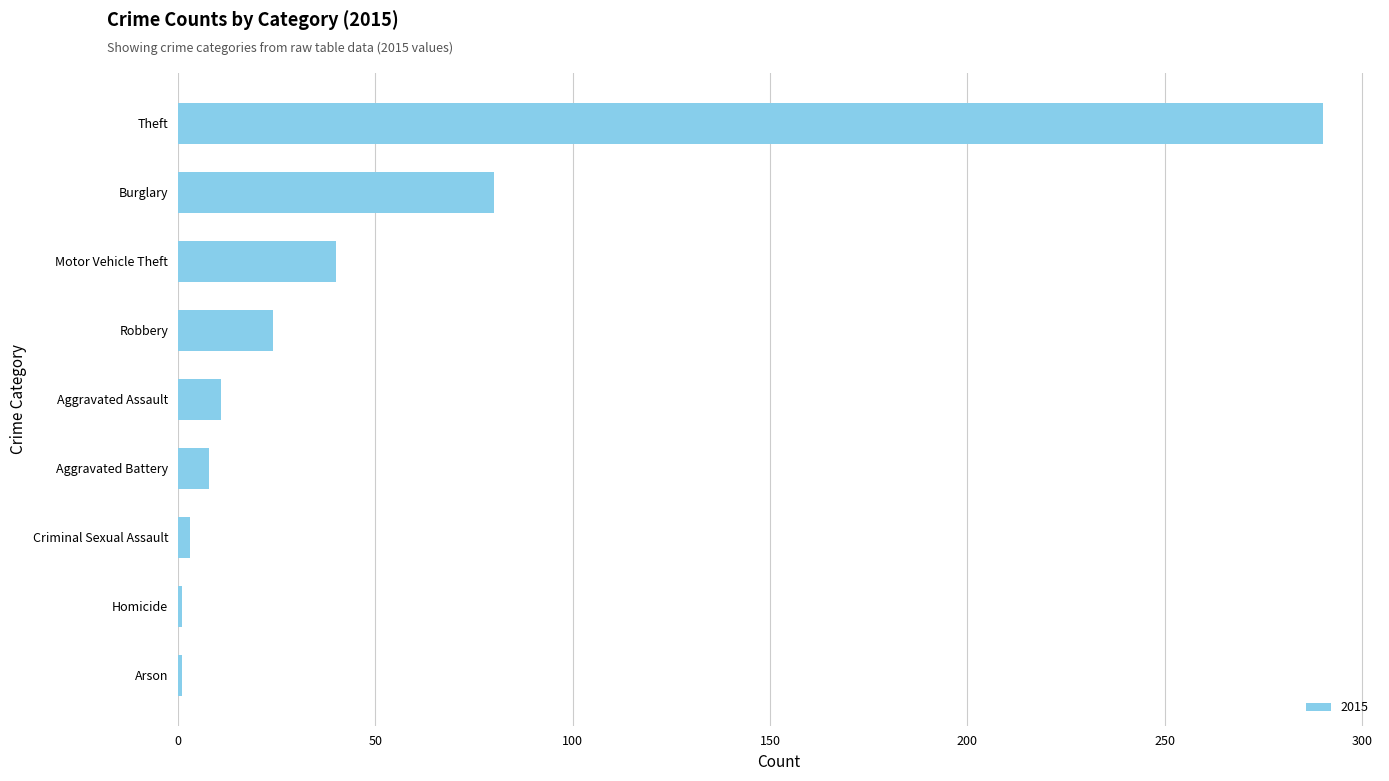

How many data points does each series have?

9